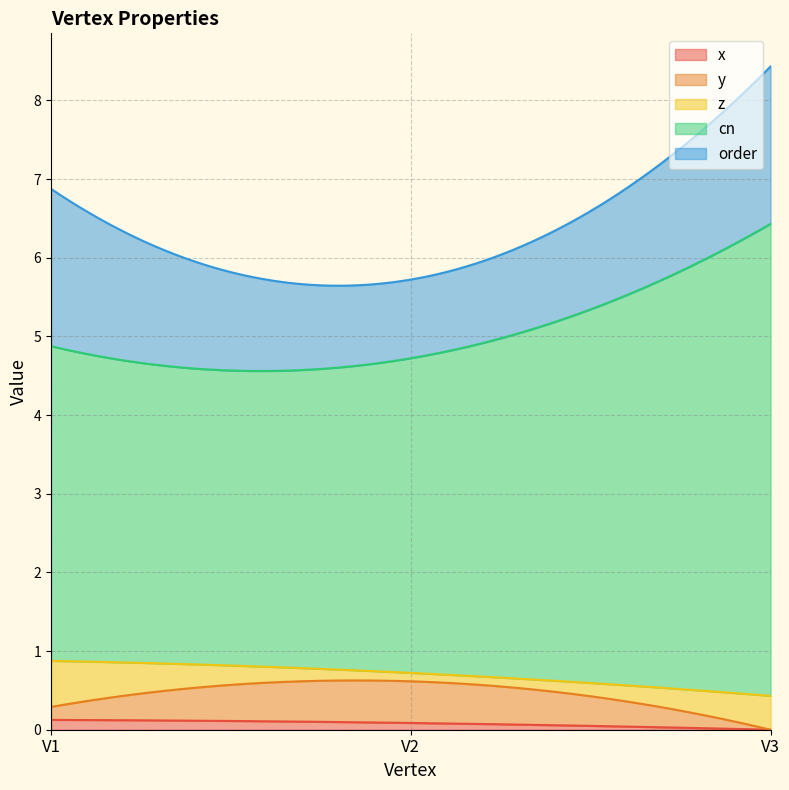

Reading left to right, list all the values displayed in this chart.

x: V1=0.1	V2=0.1	V3=0.0
y: V1=0.2	V2=0.5	V3=0.0
z: V1=0.6	V2=0.1	V3=0.4
cn: V1=4.0	V2=4.0	V3=6.0
order: V1=2.0	V2=1.0	V3=2.0